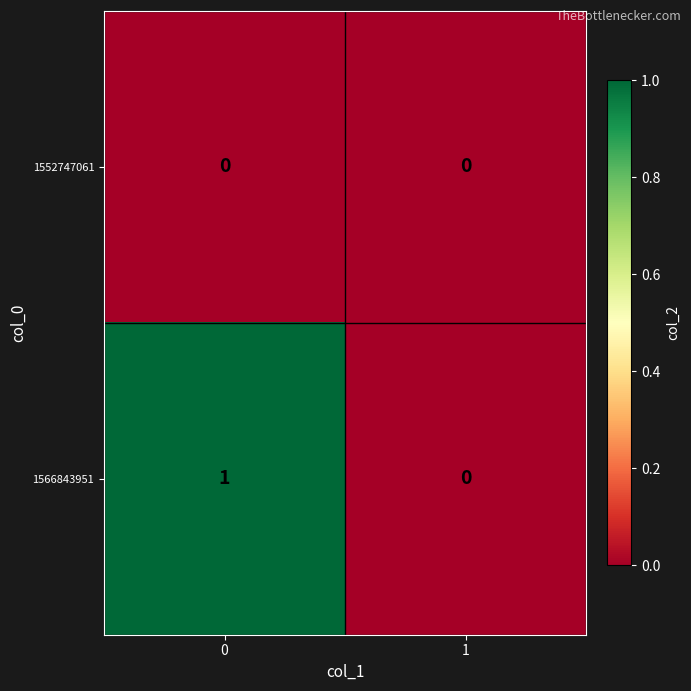

Which series has the largest total across all categories?

1566843951